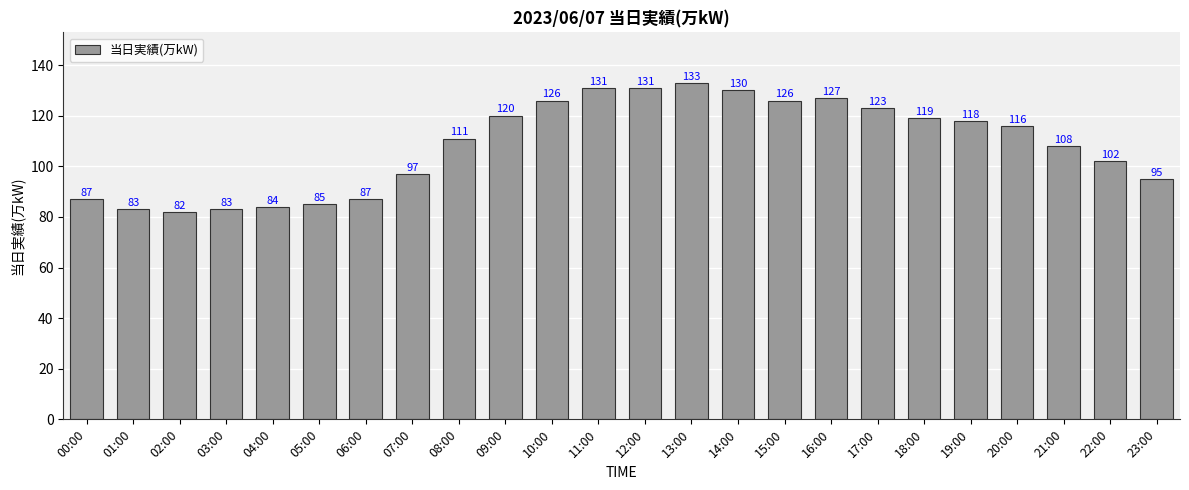

The value at 07:00 is 97. True or false?

True